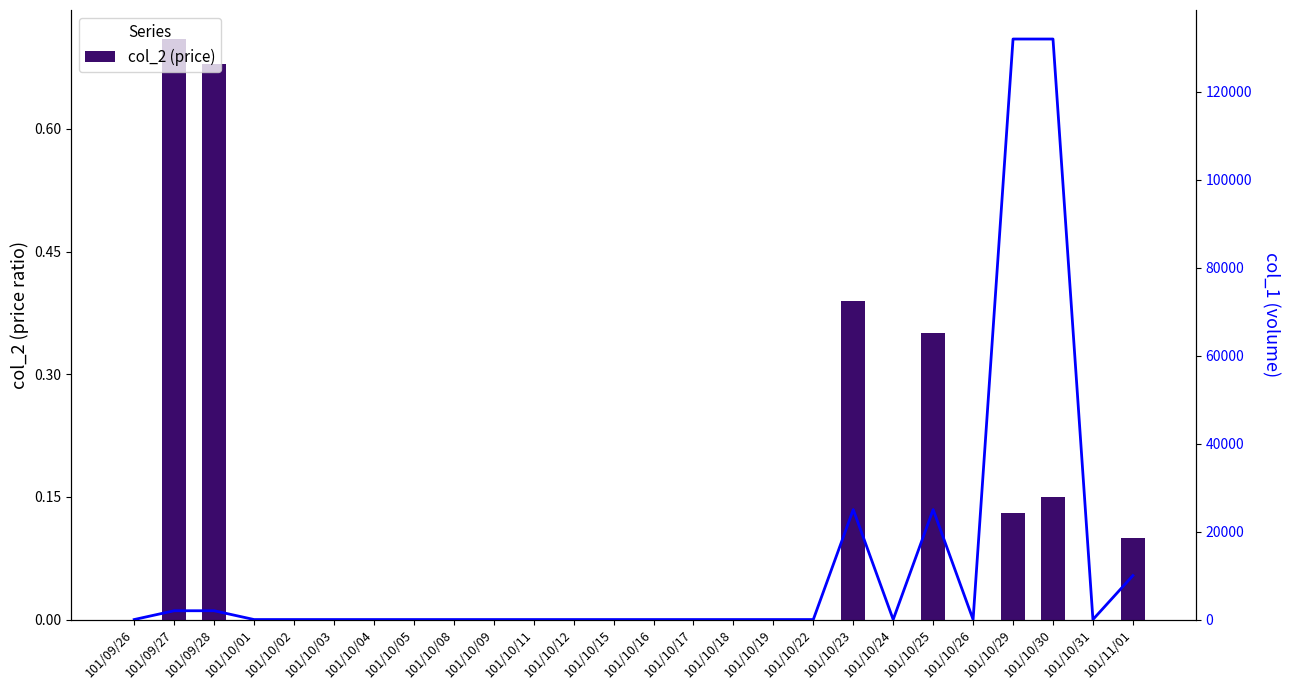

Reading left to right, transcribe all the data shown in this chart.

col_2 (price): 101/09/26=0.0	101/09/27=0.7	101/09/28=0.7	101/10/01=0.0	101/10/02=0.0	101/10/03=0.0	101/10/04=0.0	101/10/05=0.0	101/10/08=0.0	101/10/09=0.0	101/10/11=0.0	101/10/12=0.0	101/10/15=0.0	101/10/16=0.0	101/10/17=0.0	101/10/18=0.0	101/10/19=0.0	101/10/22=0.0	101/10/23=0.4	101/10/24=0.0	101/10/25=0.3	101/10/26=0.0	101/10/29=0.1	101/10/30=0.1	101/10/31=0.0	101/11/01=0.1
col_1 (volume): 101/09/26=0.0	101/09/27=2000.0	101/09/28=2000.0	101/10/01=0.0	101/10/02=0.0	101/10/03=0.0	101/10/04=0.0	101/10/05=0.0	101/10/08=0.0	101/10/09=0.0	101/10/11=0.0	101/10/12=0.0	101/10/15=0.0	101/10/16=0.0	101/10/17=0.0	101/10/18=0.0	101/10/19=0.0	101/10/22=0.0	101/10/23=25000.0	101/10/24=0.0	101/10/25=25000.0	101/10/26=0.0	101/10/29=132000.0	101/10/30=132000.0	101/10/31=0.0	101/11/01=10000.0